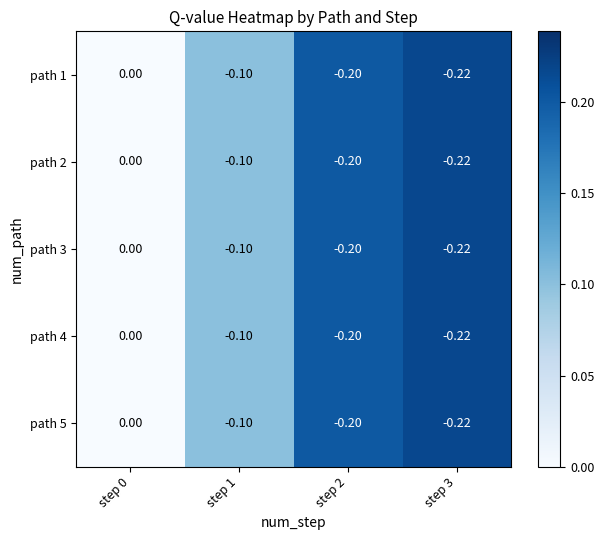

How many categories are shown in the chart?

4